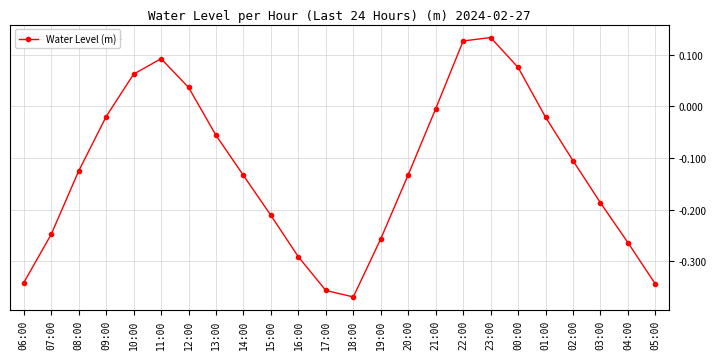

True or false: the data has more than 0 interior local peaks.

True